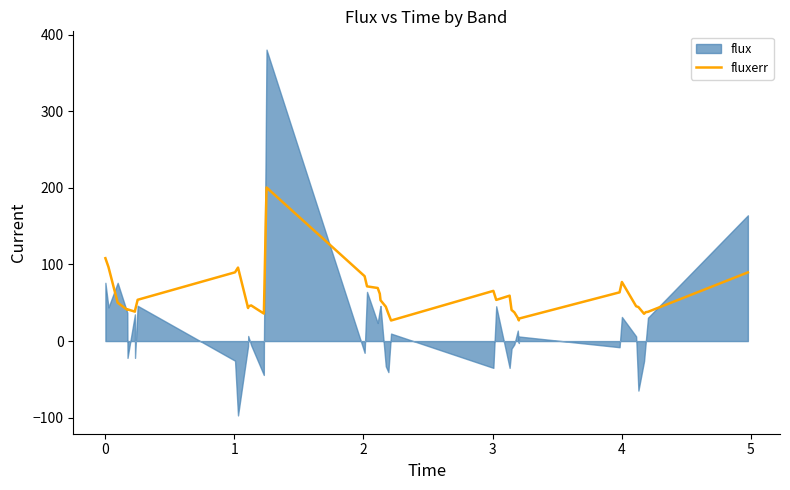

What is the minimum value for fluxerr?

26.9